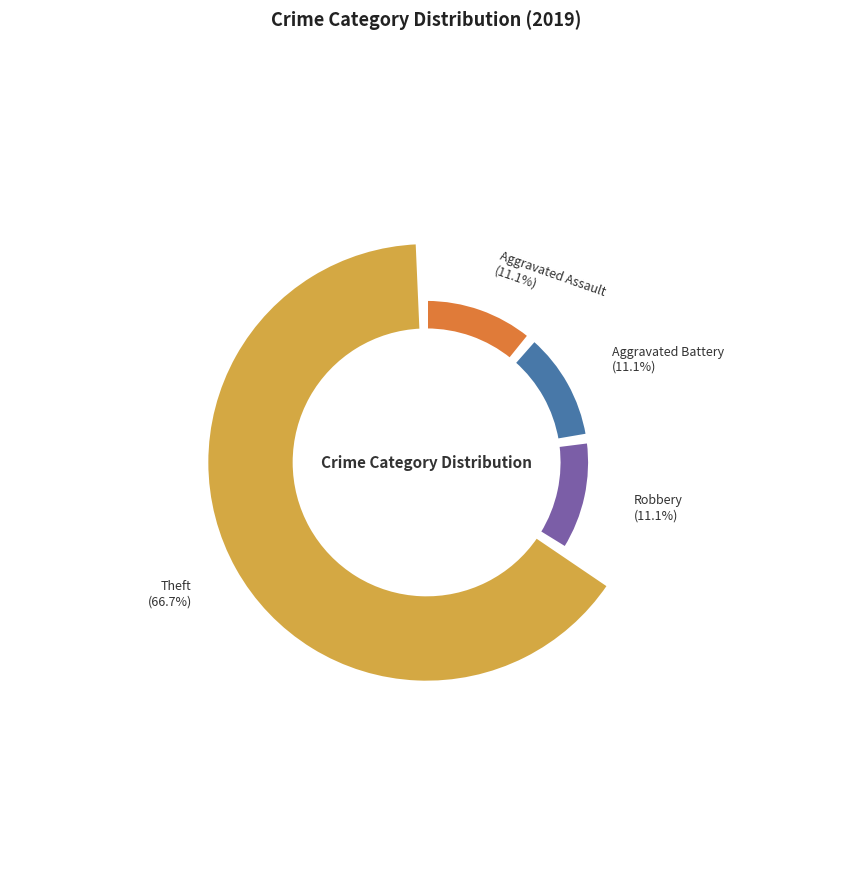

What portion of the pie excludes Theft?

33.3%